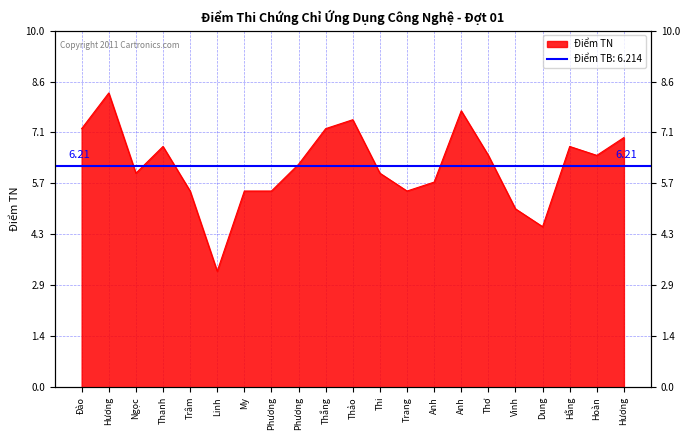

Rank the categories by value from lowest to highest.

Linh, Dung, Vinh, Trâm, My, Phương, Trang, Anh, Ngọc, Thi, Phương, Thơ, Hoàn, Thanh, Hằng, Hương, Đào, Thắng, Thảo, Anh, Hương